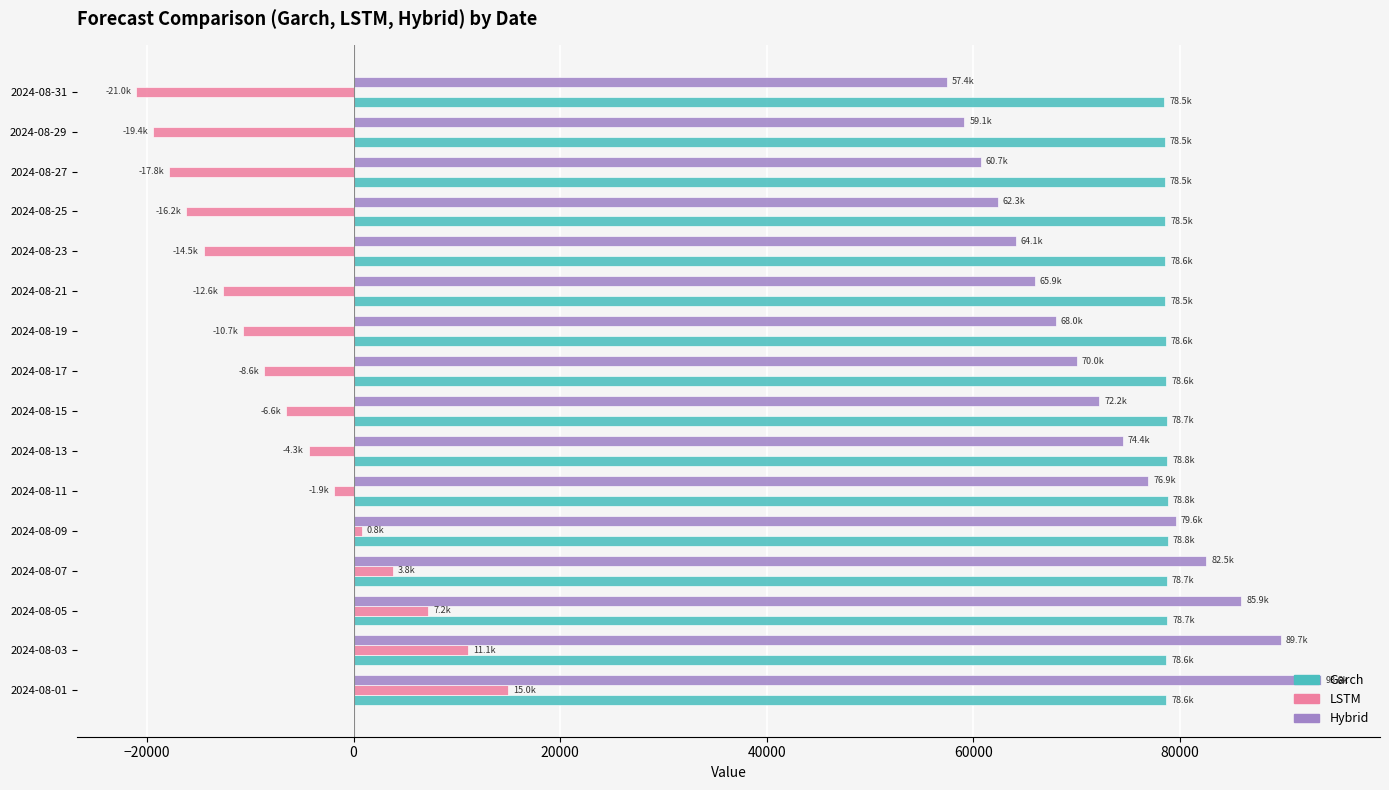

What is the difference between the maximum and minimum values in the LSTM series?

36015.3